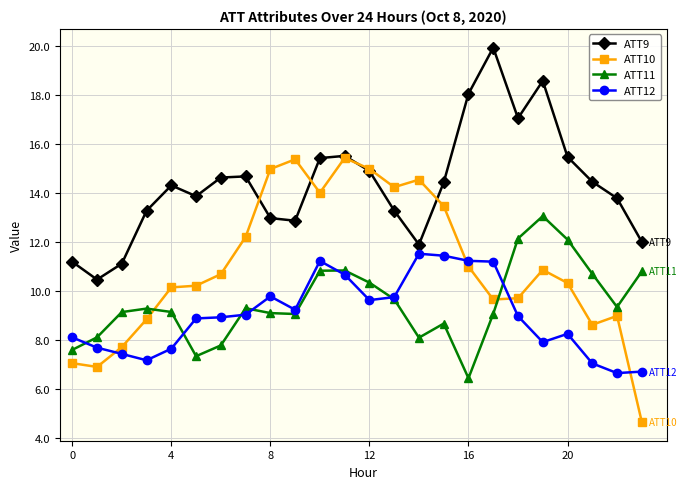

What is the maximum value for ATT12?

11.5